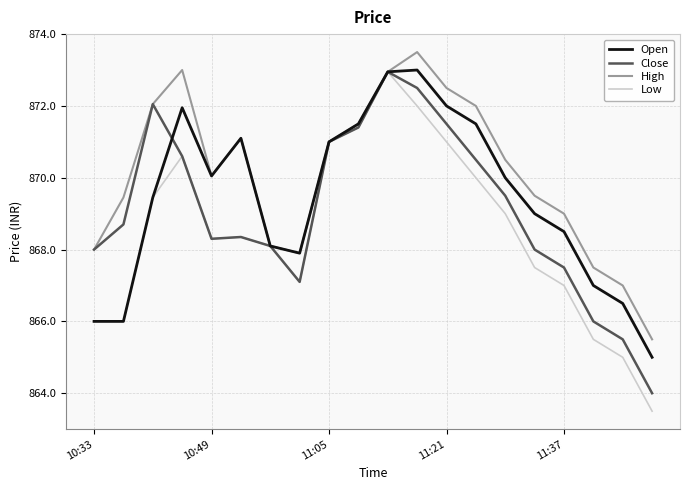

True or false: Open has more than 2 interior local peaks.

True